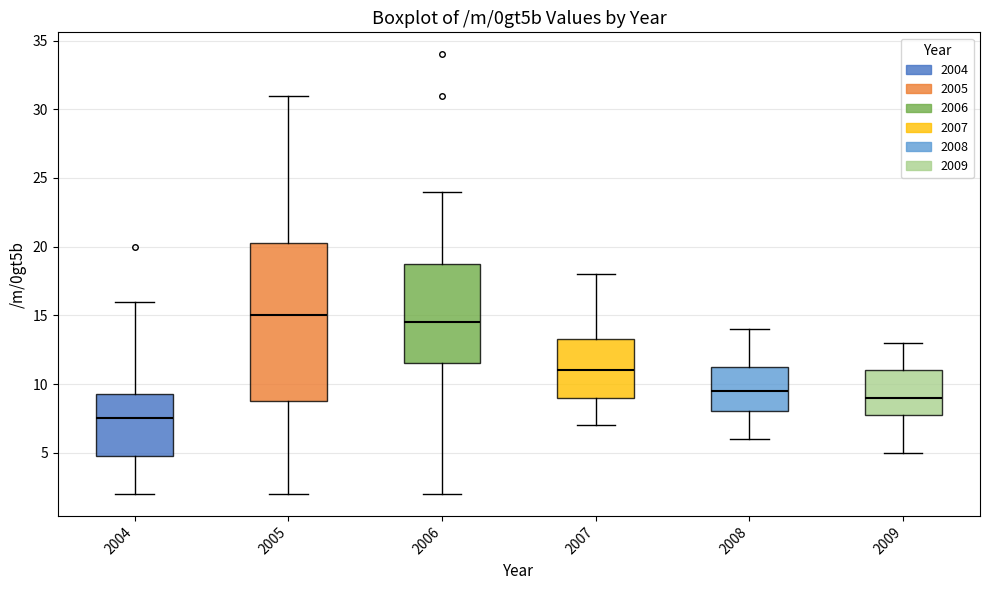

Which box has the lowest median line?

2004